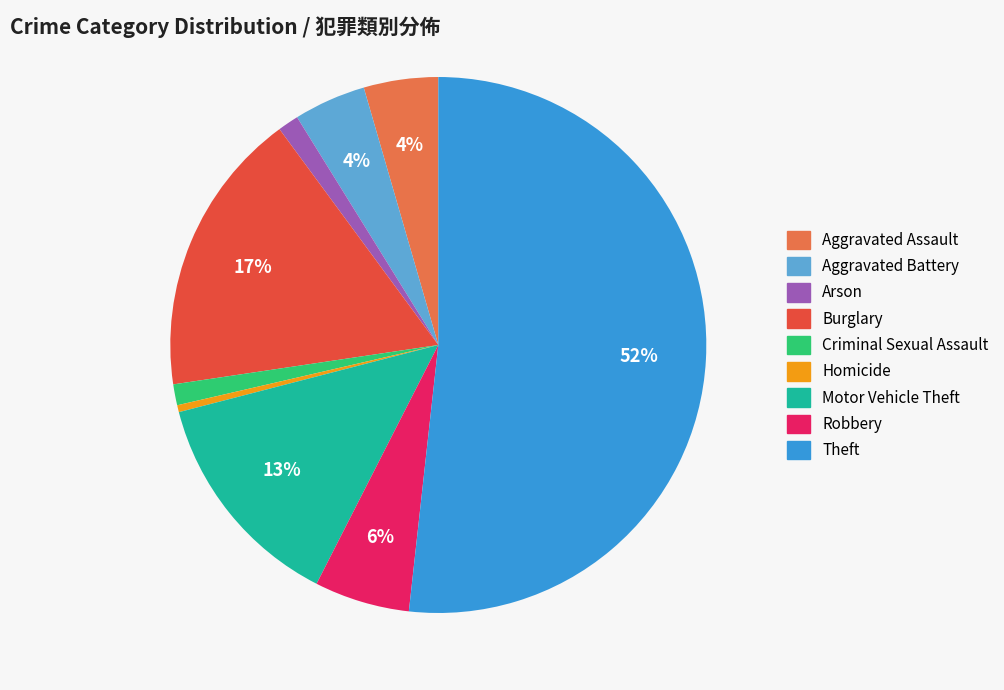

What percentage is the Arson slice, to the nearest percent?

1%